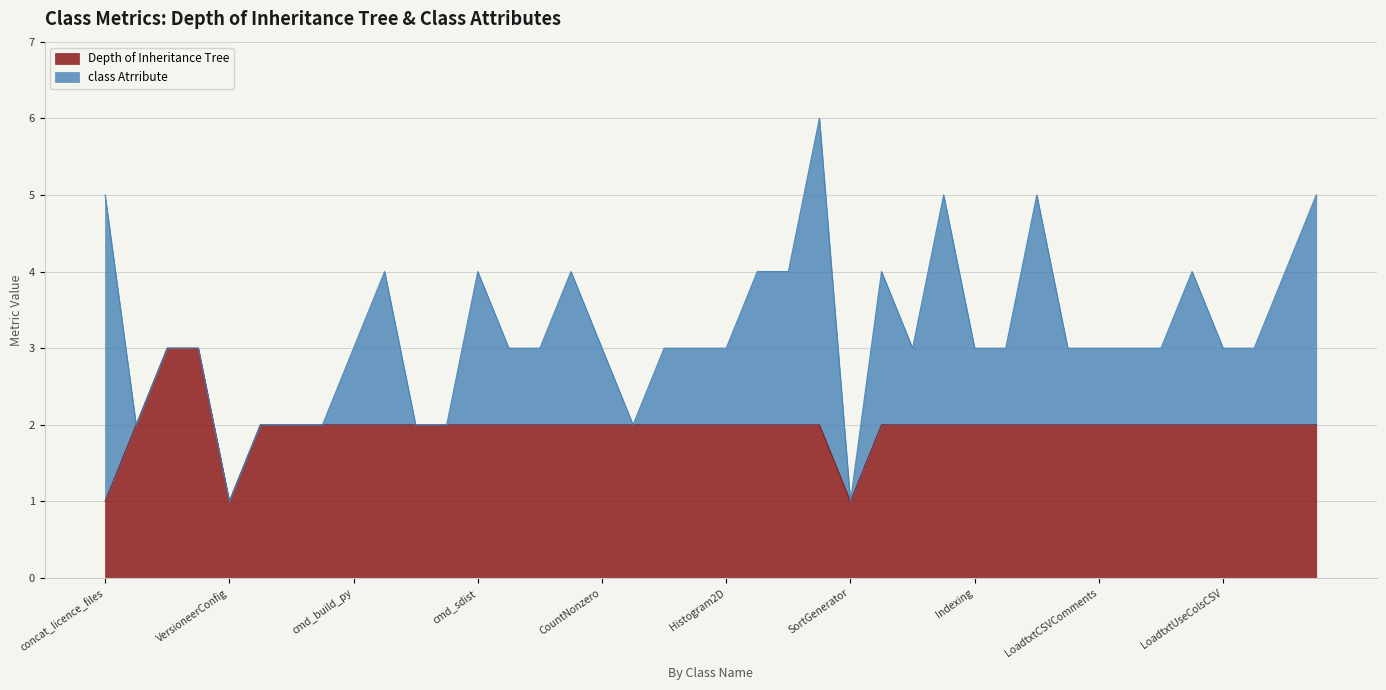

Approximately how many times larger is the value at Bincount compared to LoadtxtCSVStructured?

1.0